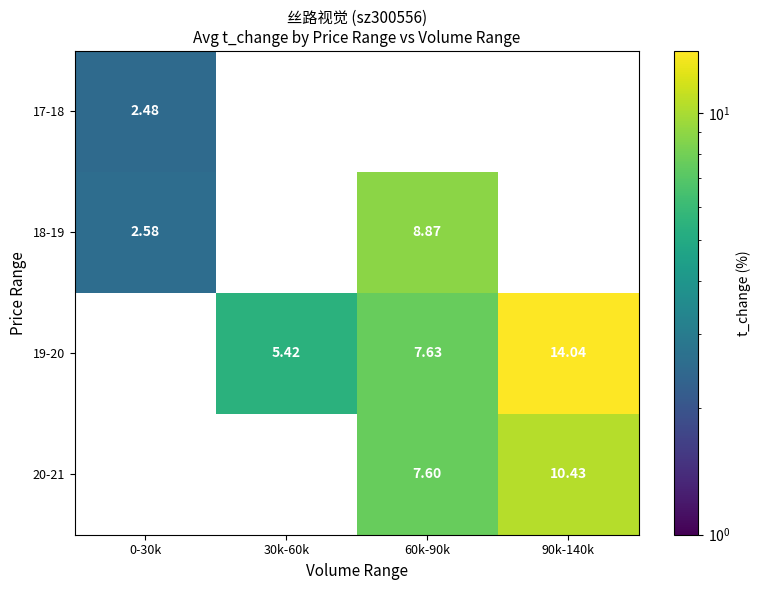

Is it true that 19-20 equals 7.6 at 60k-90k?

True